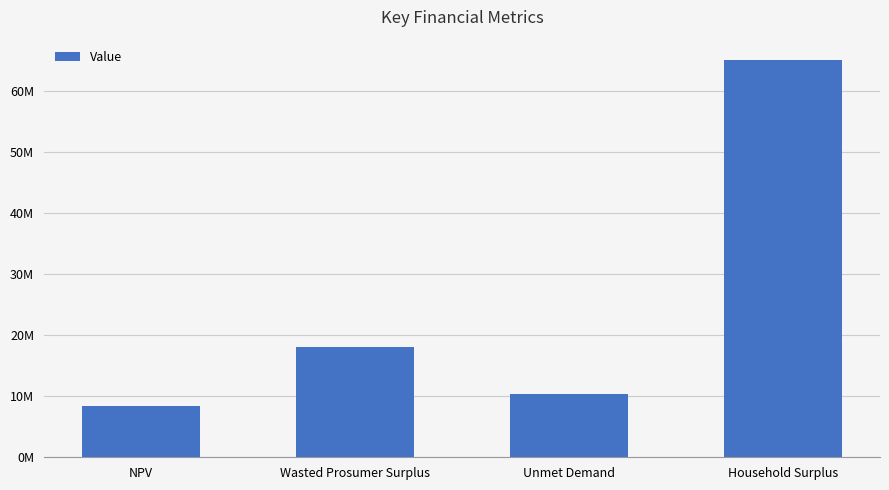

Does the chart contain any negative values?

No